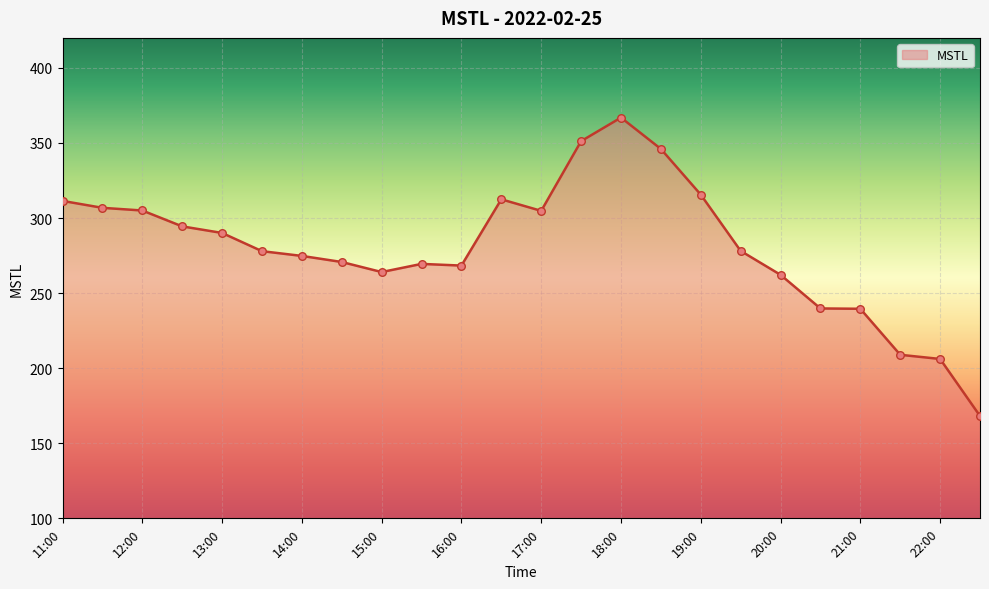

What is the smallest value displayed?

168.2